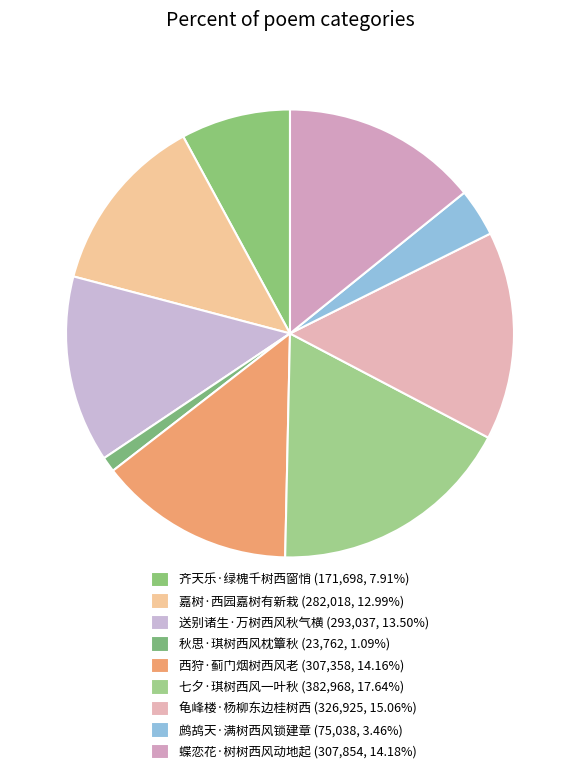

Does any single category account for the majority?

No